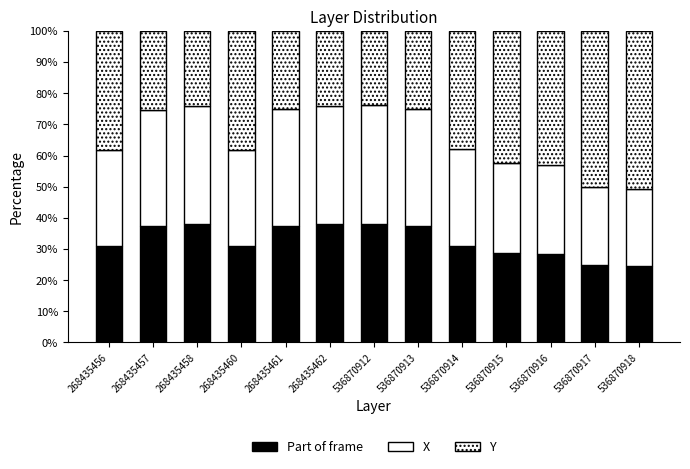

Are the bars grouped side by side (vs. stacked)?

No